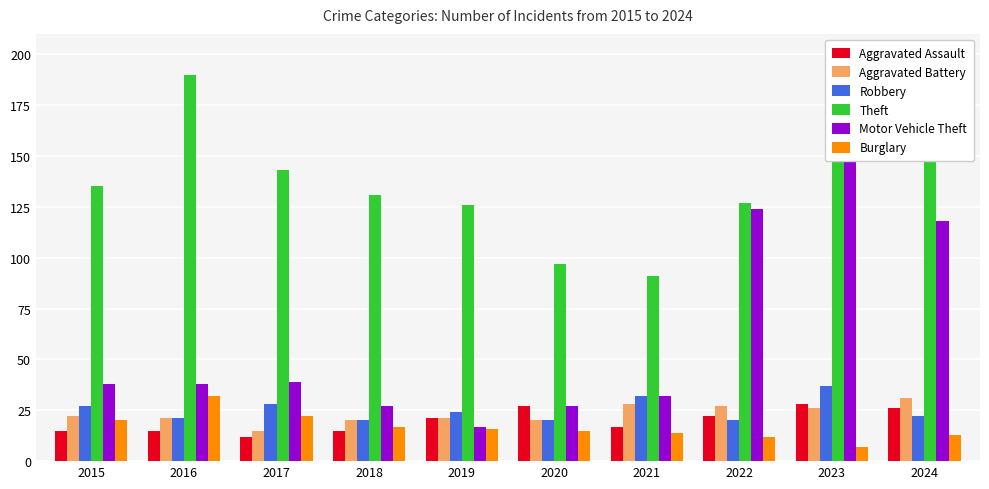

What is the highest value of the Robbery series?

37